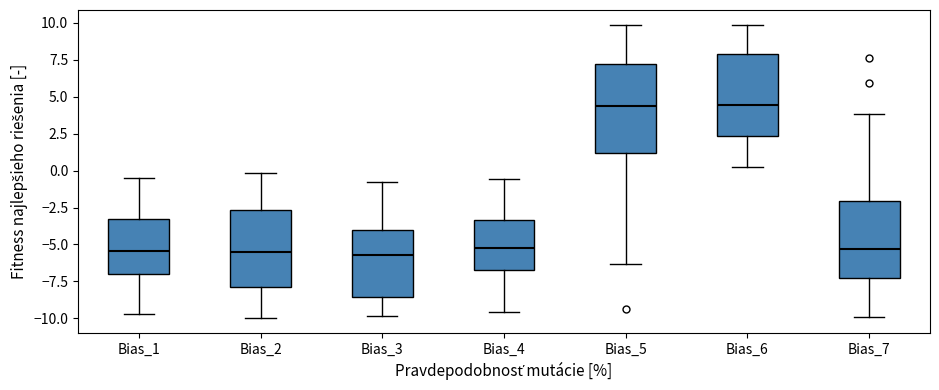

Where does the median line of the box for Bias_7 sit on the y-axis? The values are not printed on the chart, so give them approximately, as read against the axis.

-5.5